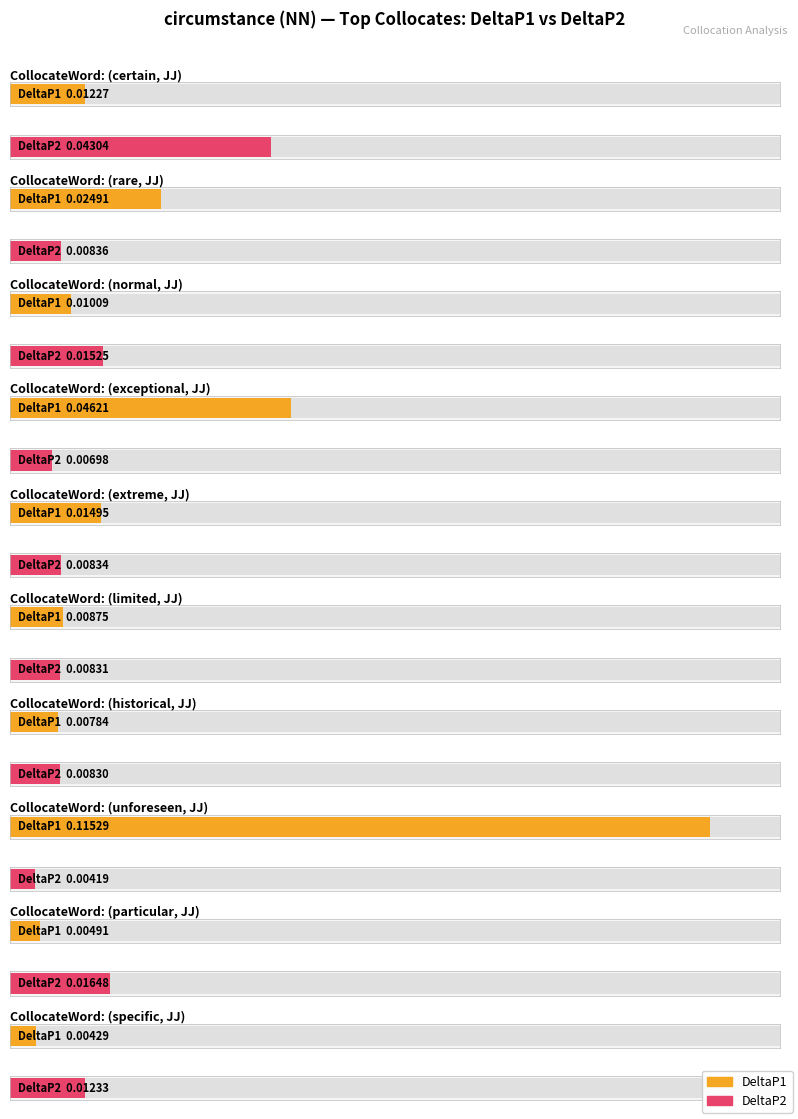

True or false: DeltaP2 has a value of 0.0 at exceptional.

True